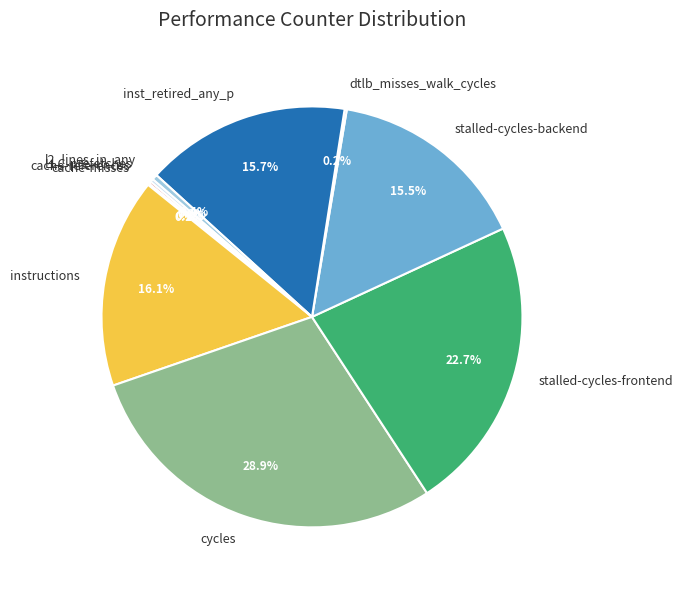

Is it true that instructions is 5% of the pie?

False